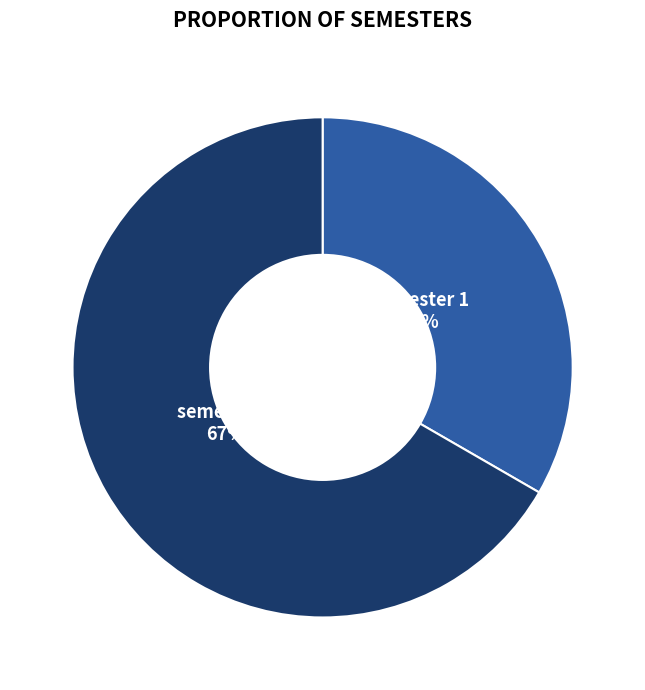

Is semester 1 the majority of the pie?

No